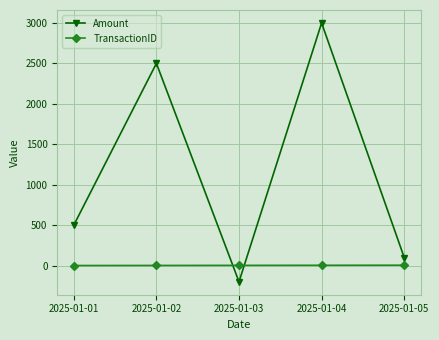

At which label does Amount reach its peak?

2025-01-04